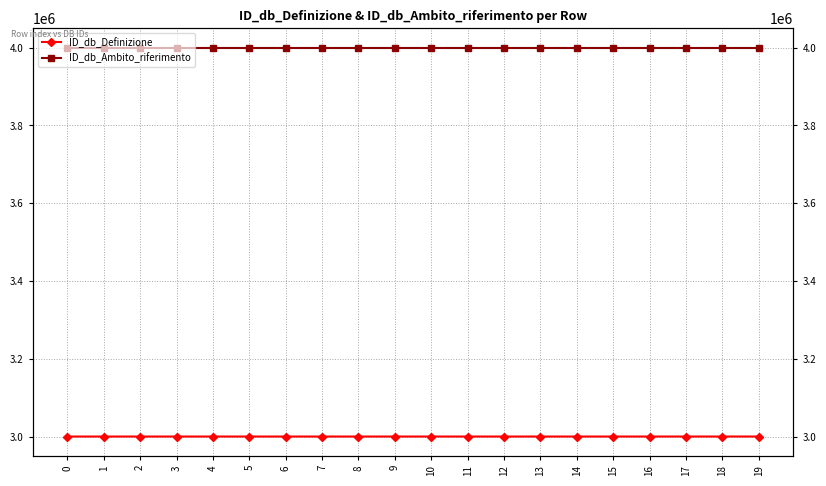

Which series has the widest spread of values?

ID_db_Definizione